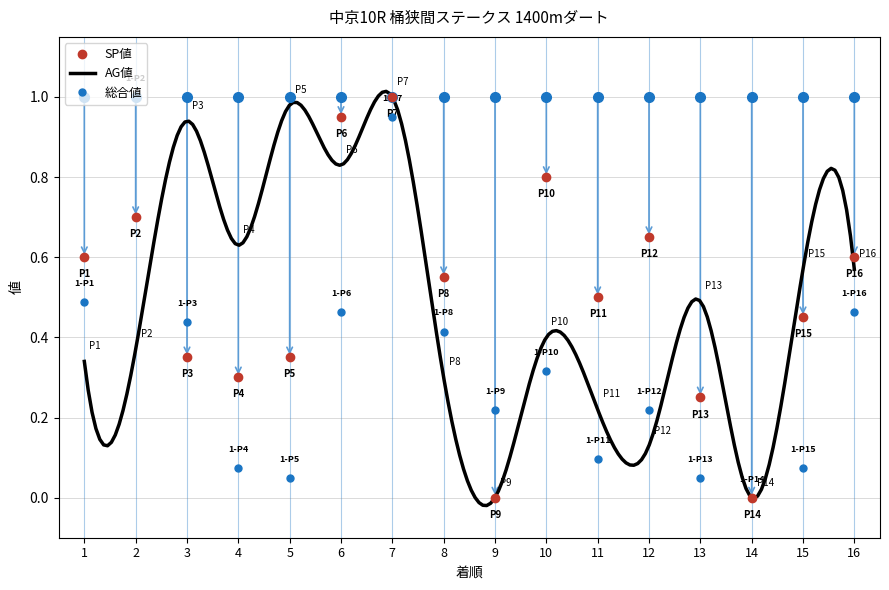

Where is SP値 nearest to the value 0?

9